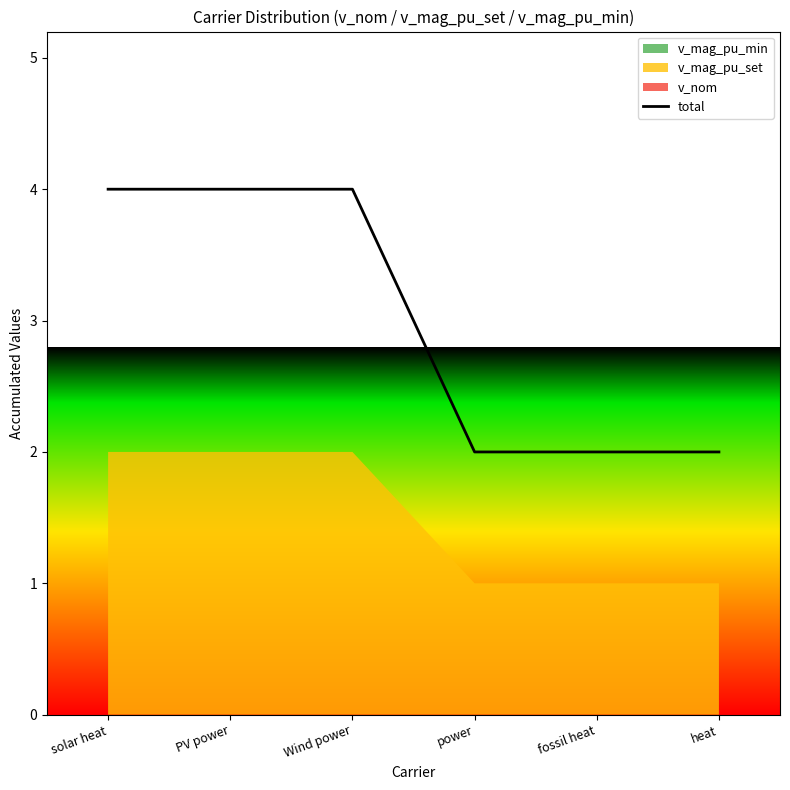

How many values are between 2 and 4?

6